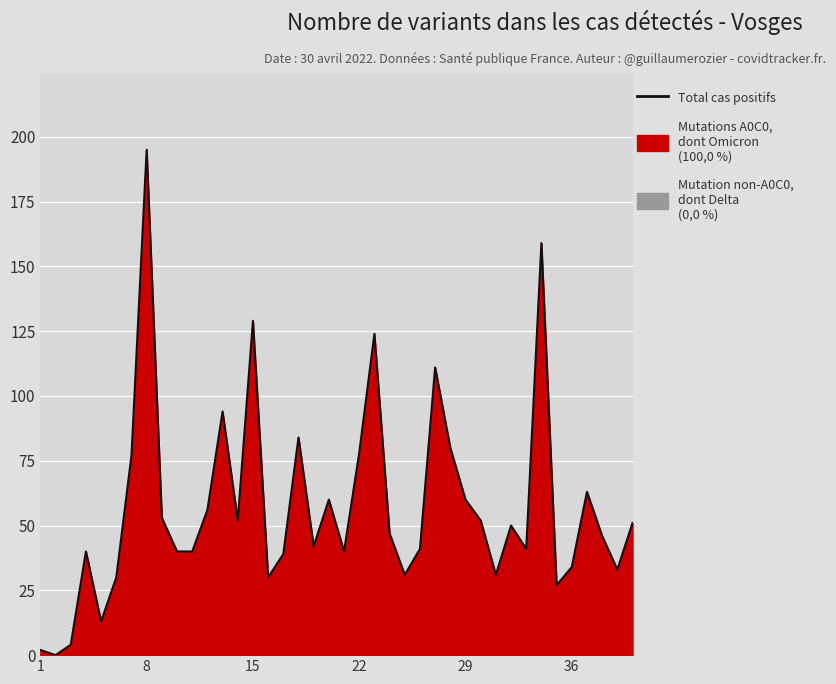

How many values exceed 47?

19